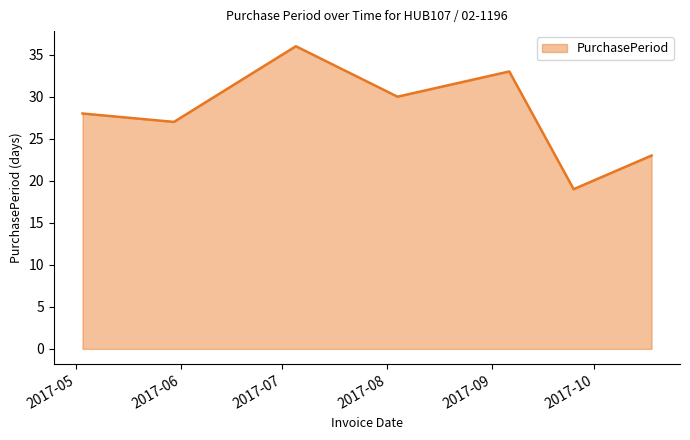

What is the average value?

28